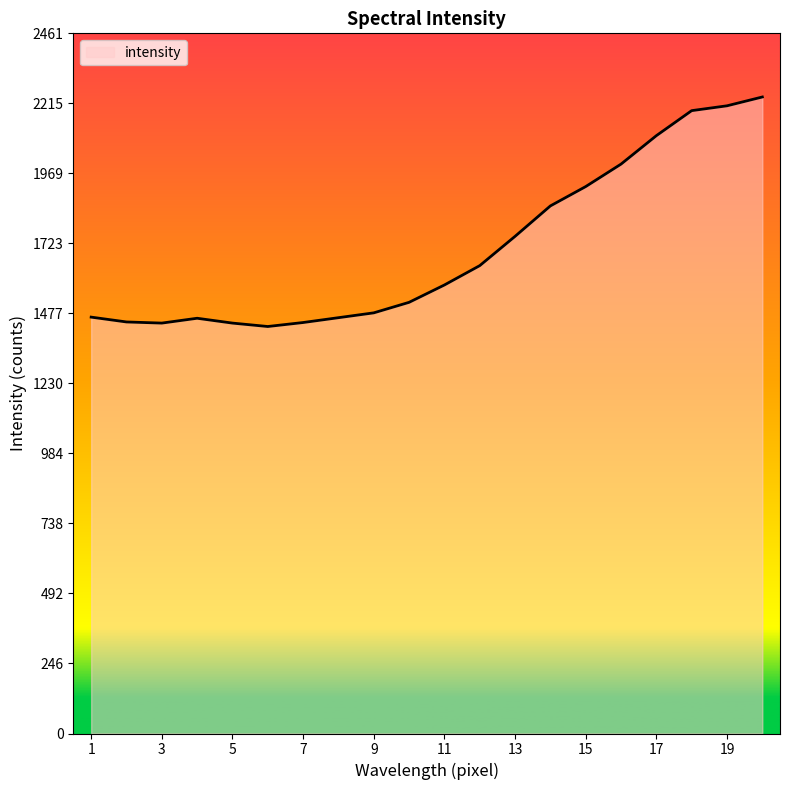

What is the greatest value displayed?

2238